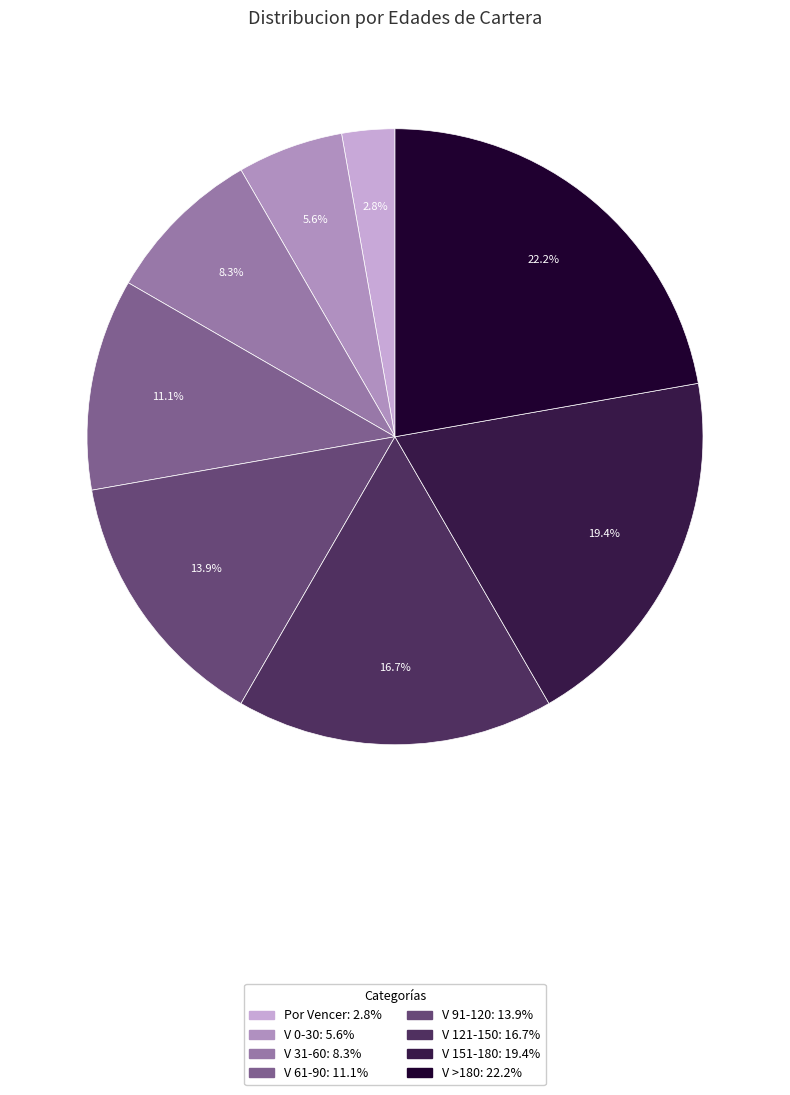

What is the largest slice in the pie chart?

V >180